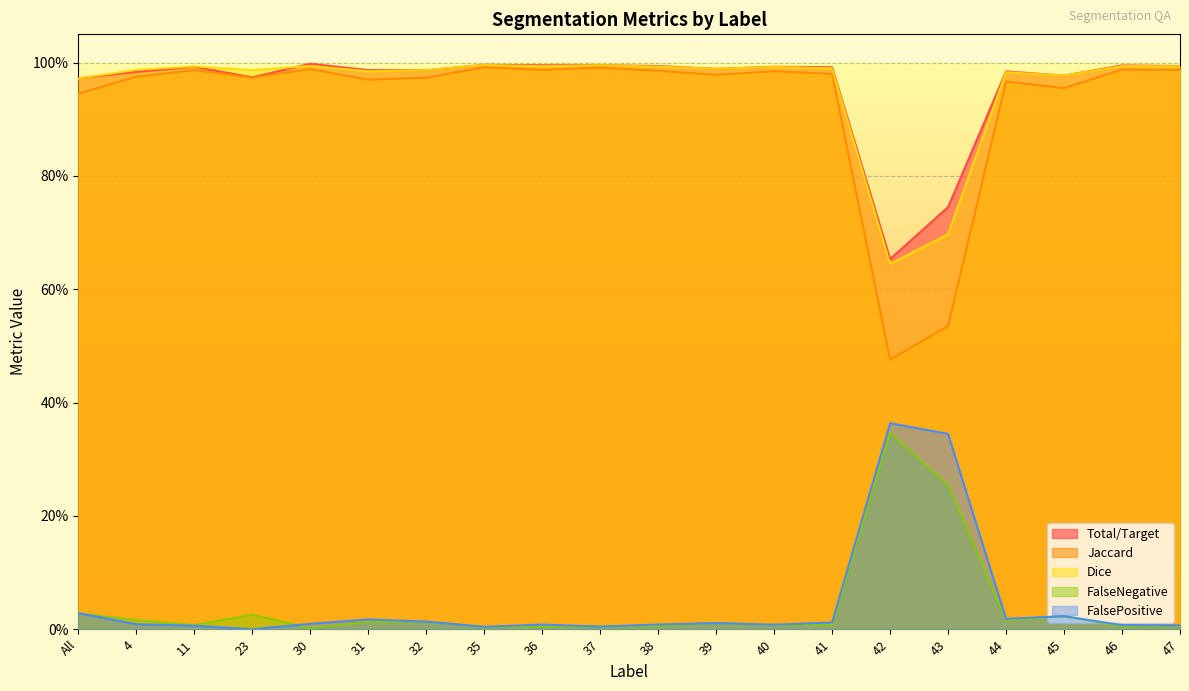

Which series has the largest total across all categories?

Total/Target